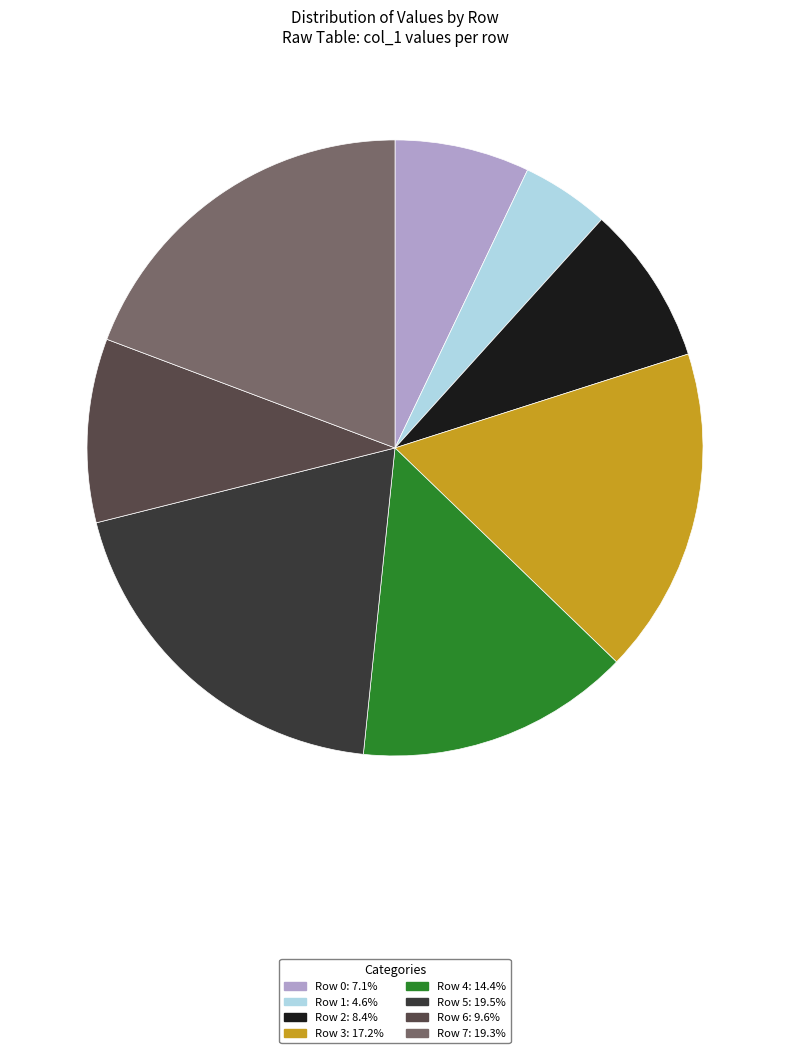

Which slice is the smallest?

Row 1